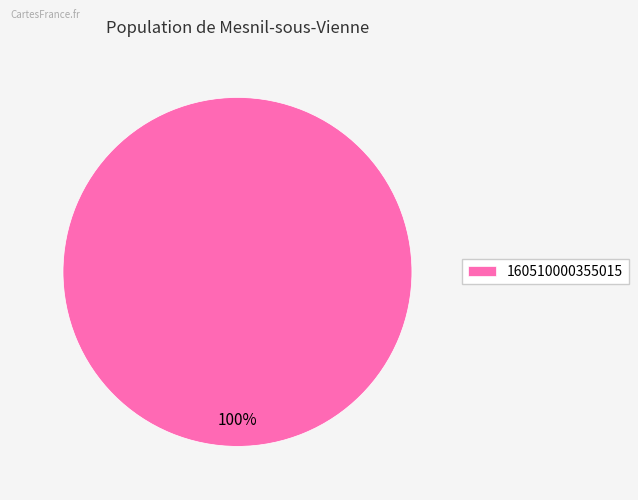

Rank the categories by value from lowest to highest.

160510000355015